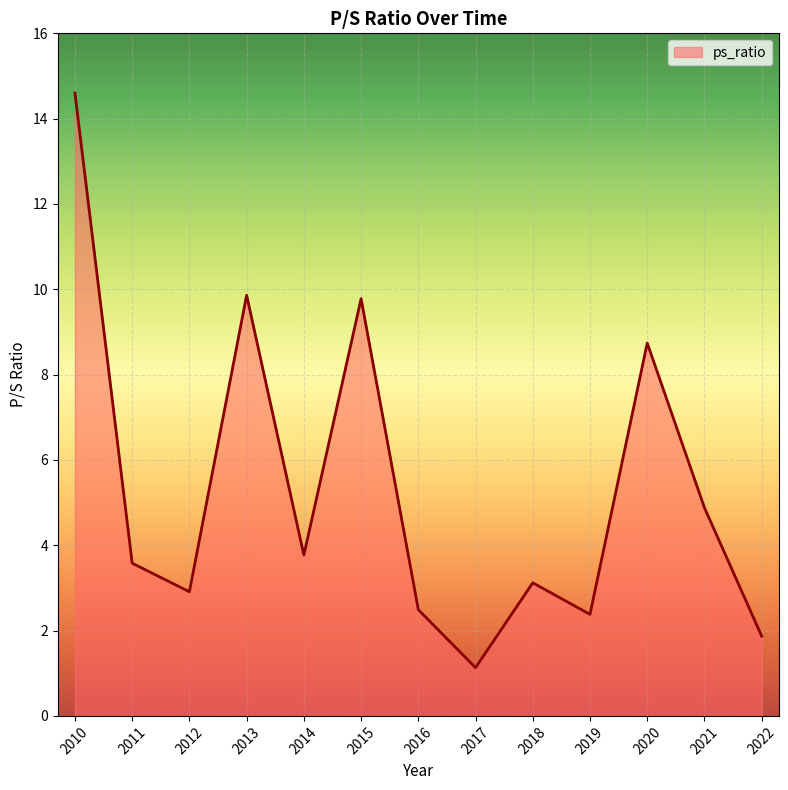

The chart shows a value of 3.1 at 2018. True or false?

True